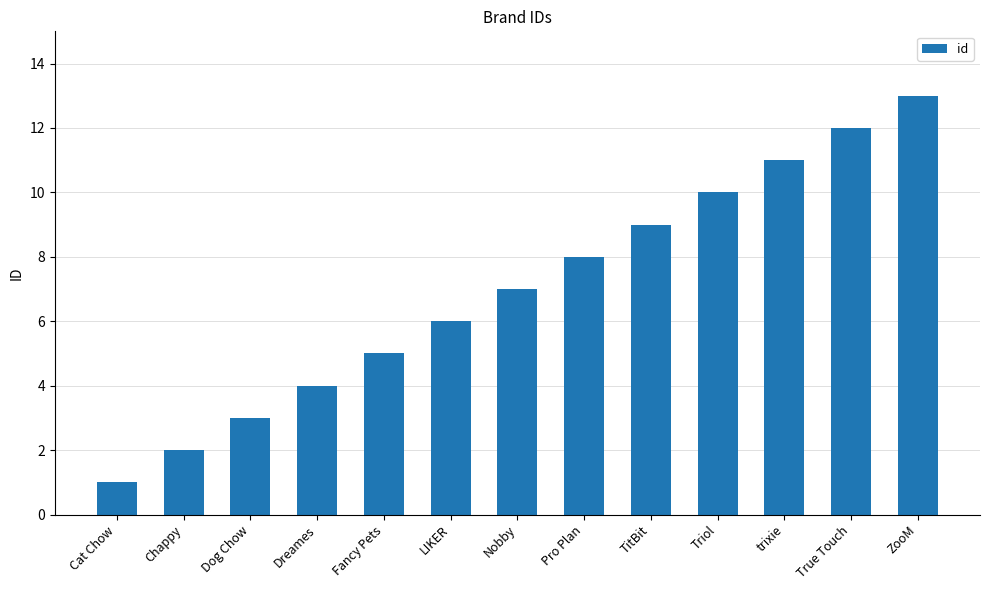

At which category does the chart reach its peak across all series?

ZooM